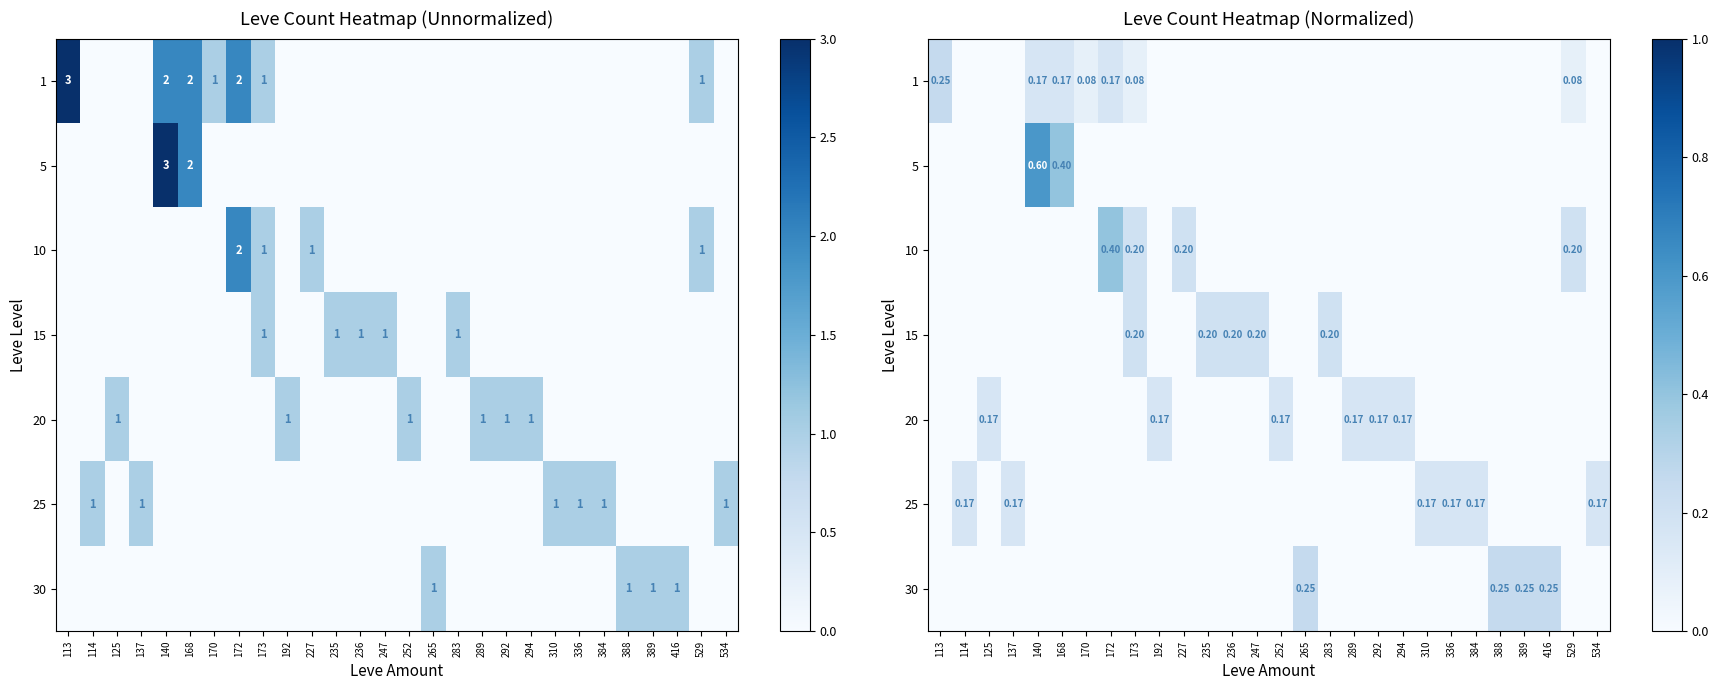

Which series has the largest total across all categories?

1